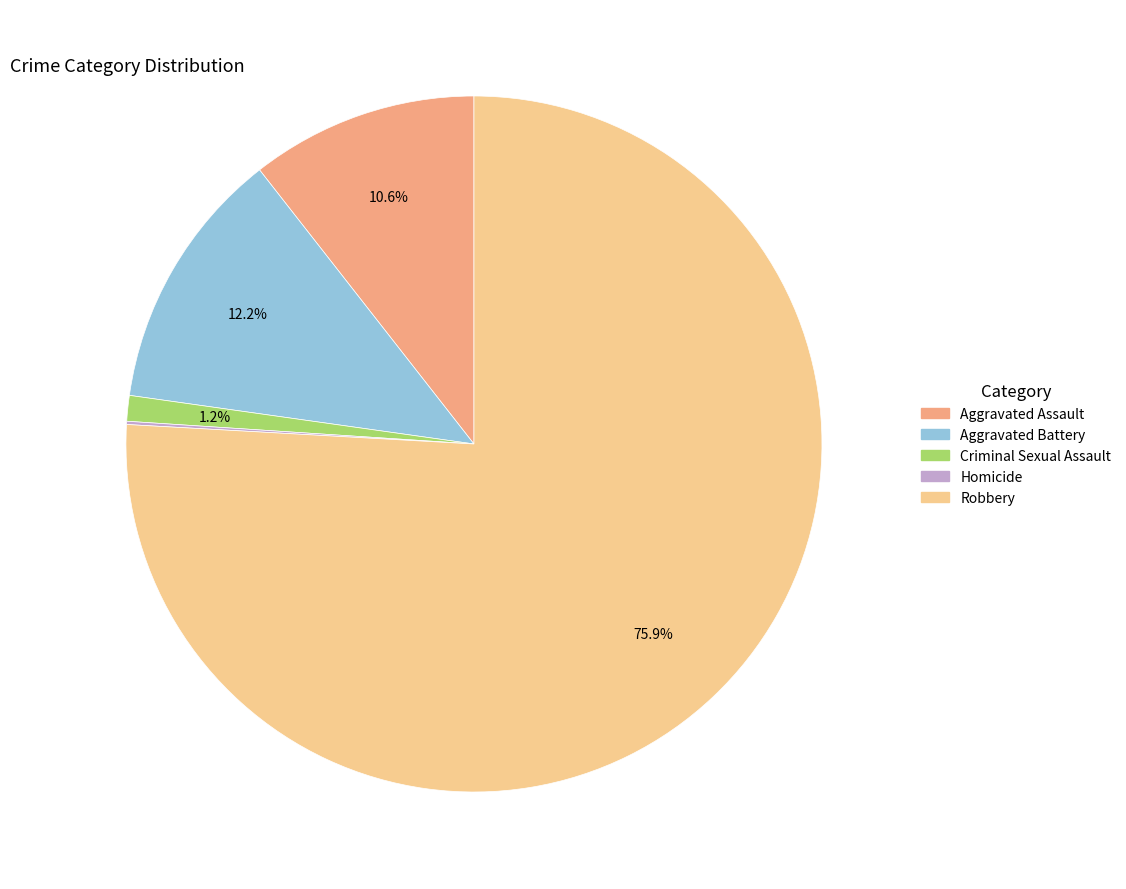

Combined, what portion of the pie is Criminal Sexual Assault and Aggravated Assault?

11.8%